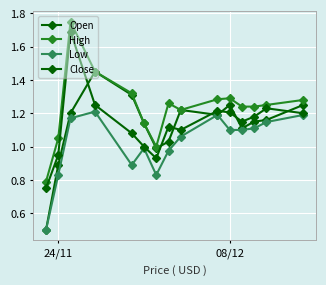

Is this an area chart (filled region under the line)?

No